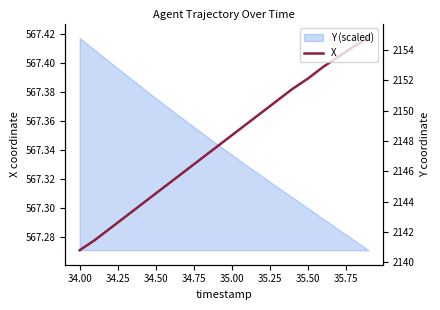

Where is X nearest to the value 567?

34.00